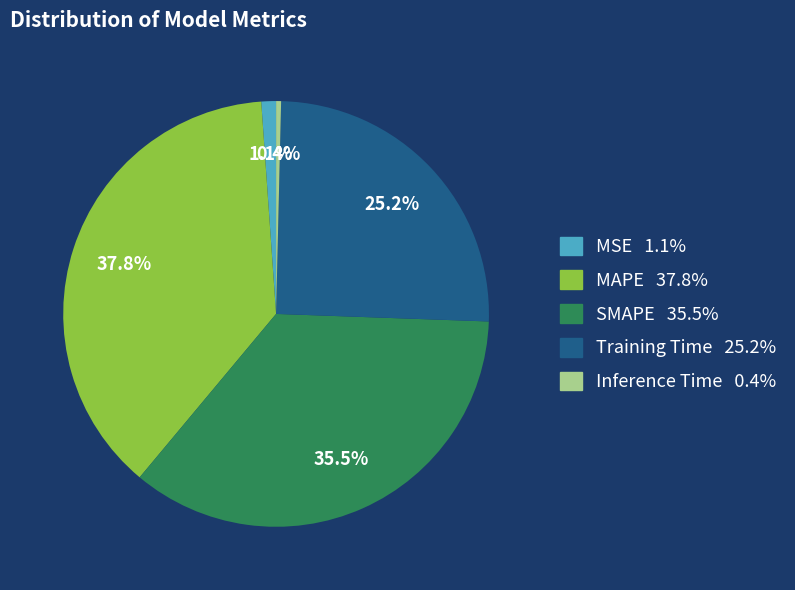

How many segments does this pie chart have?

5